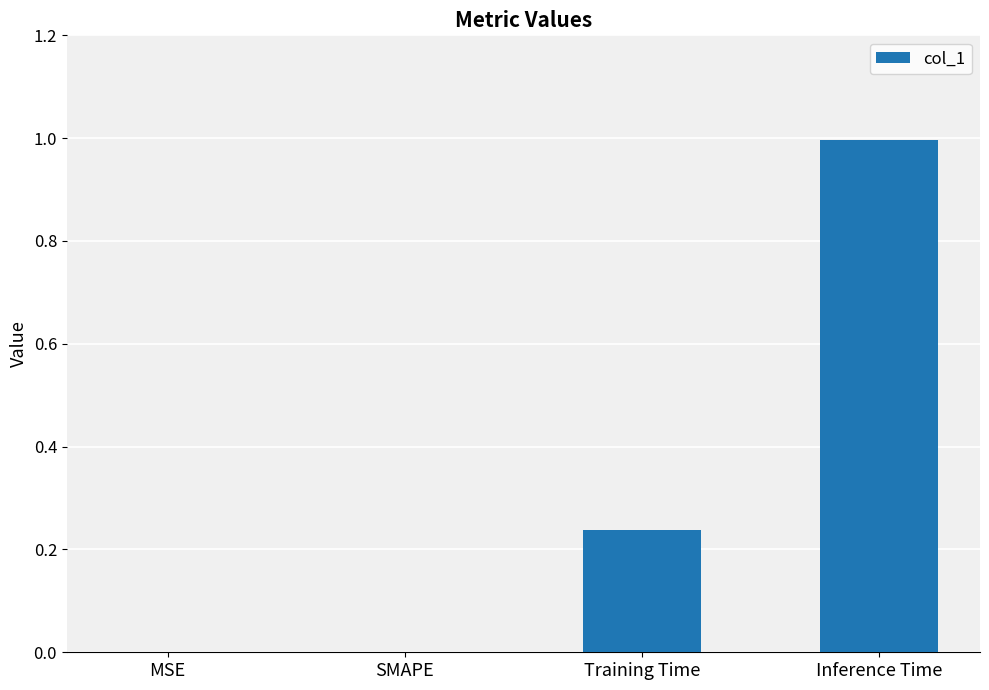

Which has a higher value, Training Time or SMAPE?

Training Time